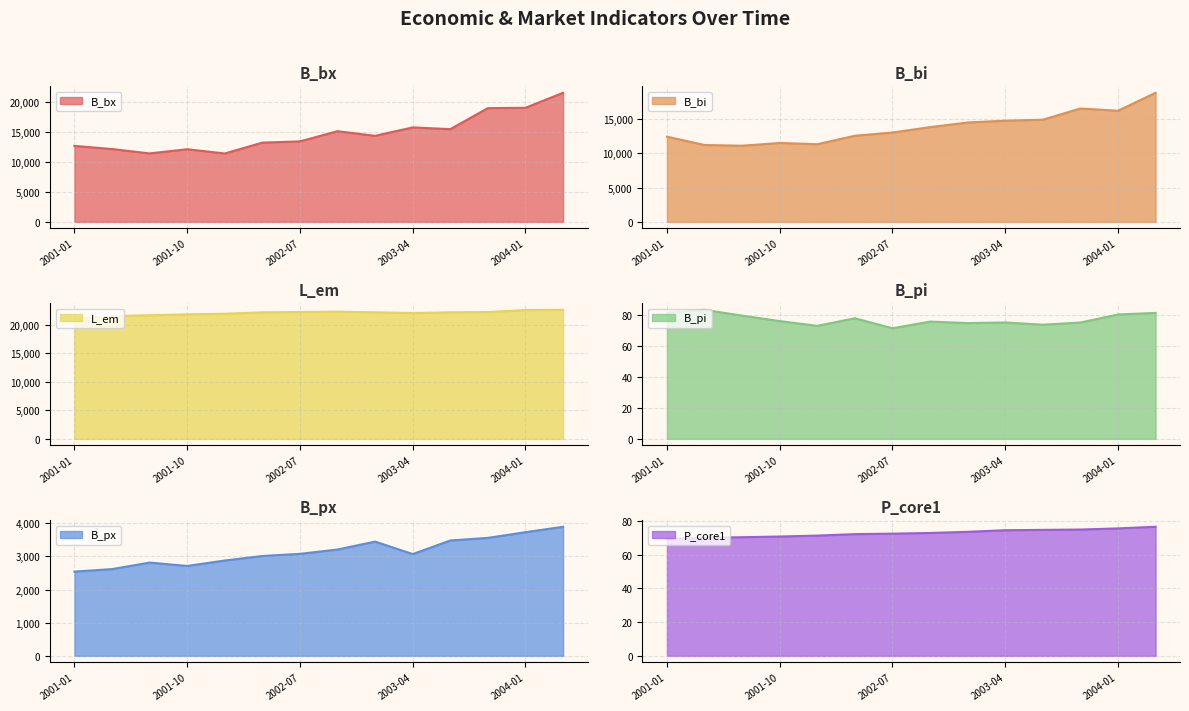

The value of B_bx at 2001-10 is 4113.5. True or false?

False